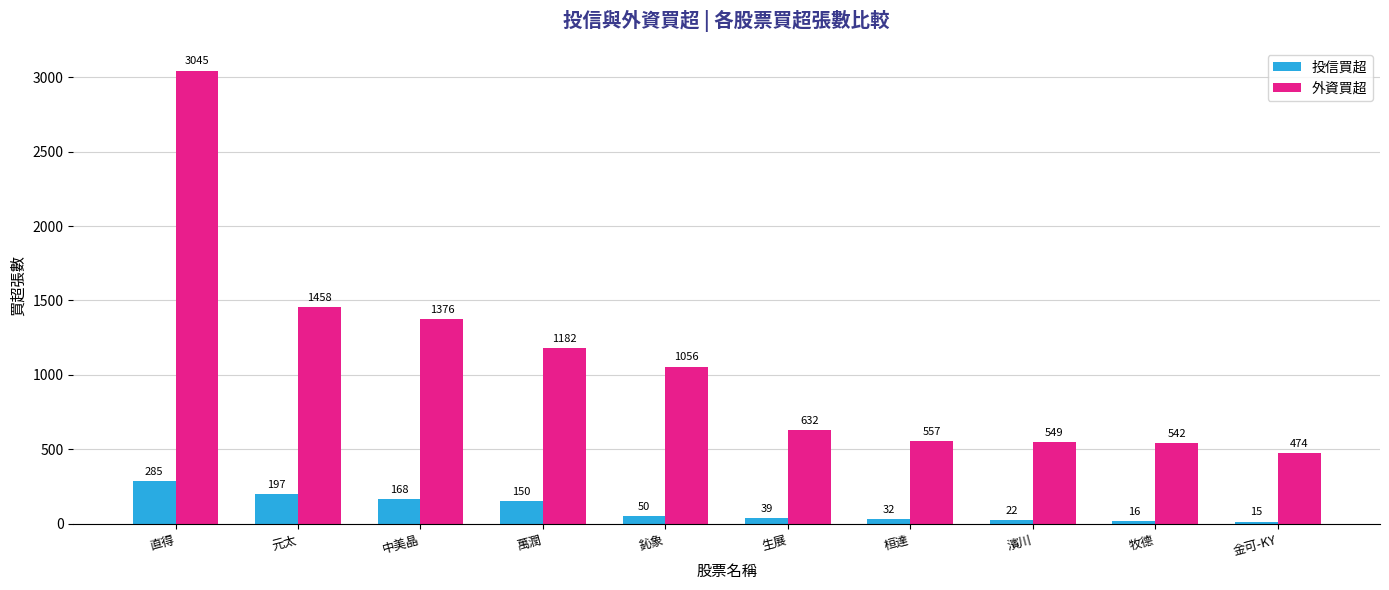

What is the difference between the highest and lowest values at 桓達?

525